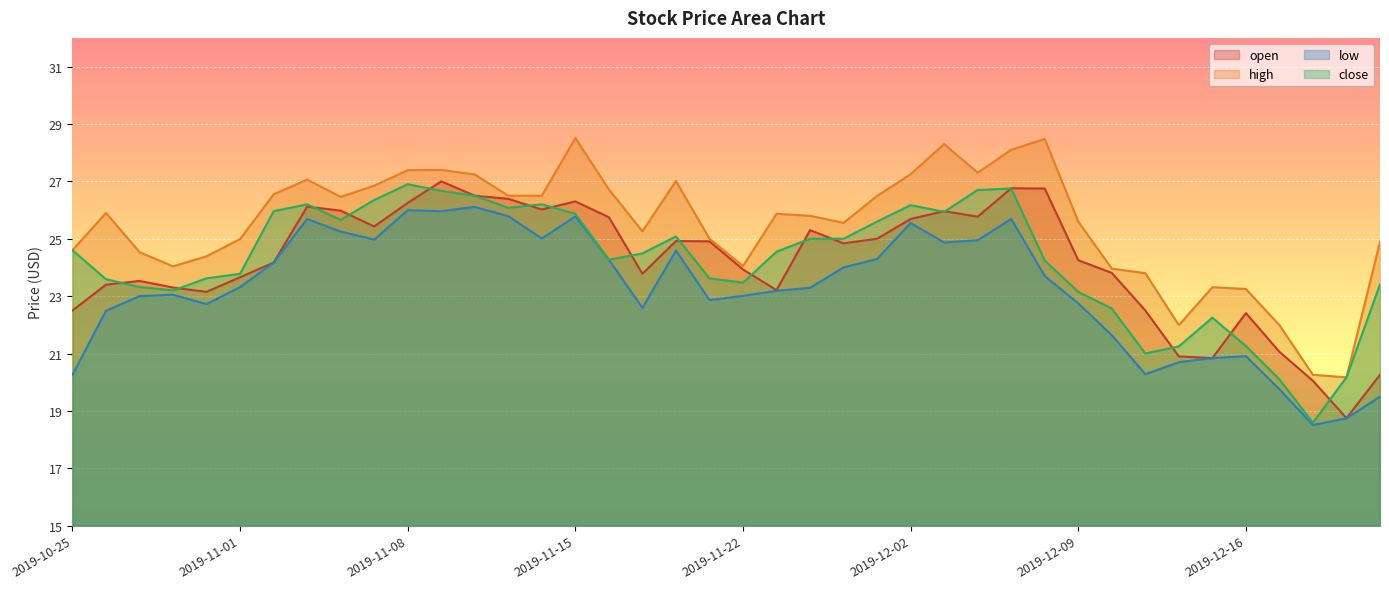

What is the minimum value shown in the chart?

18.5